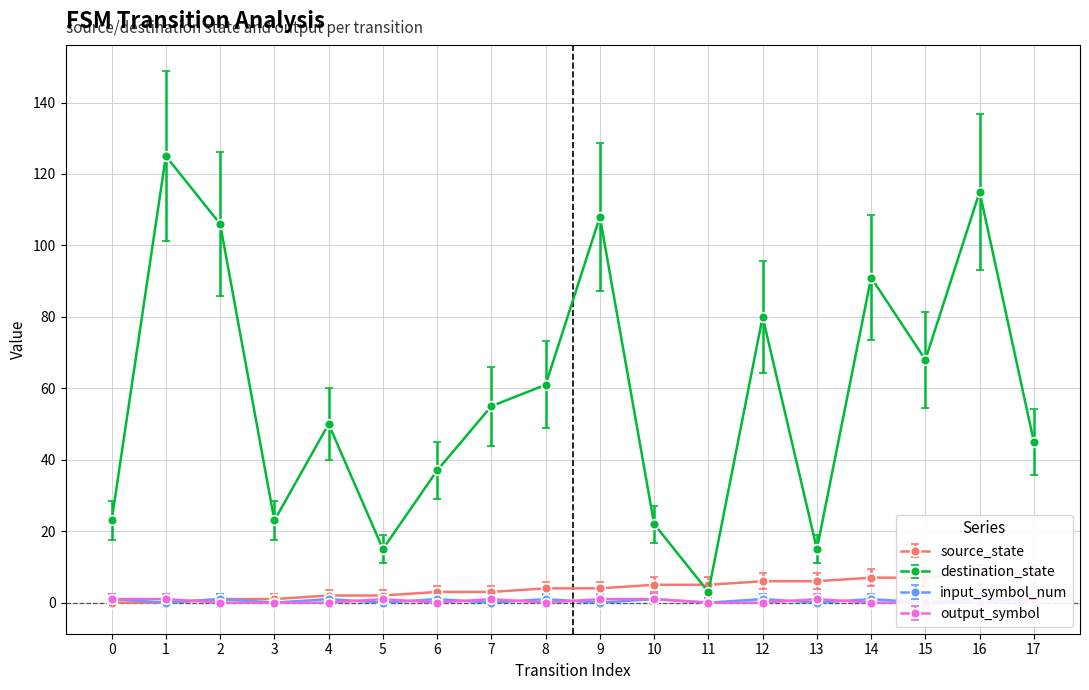

What value does the destination_state series have at 13?

15.0